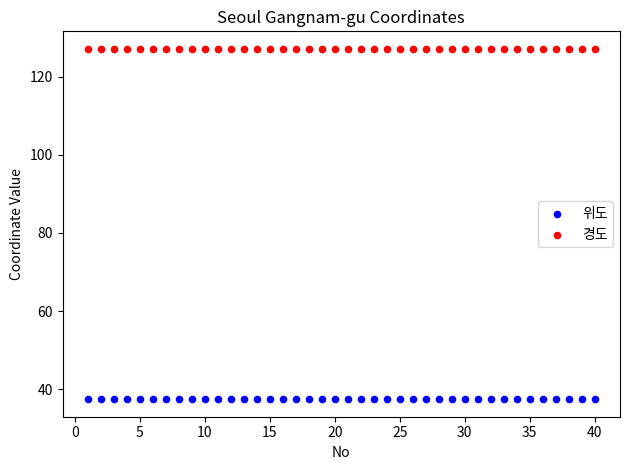

Which series reaches the minimum Y coordinate?

위도